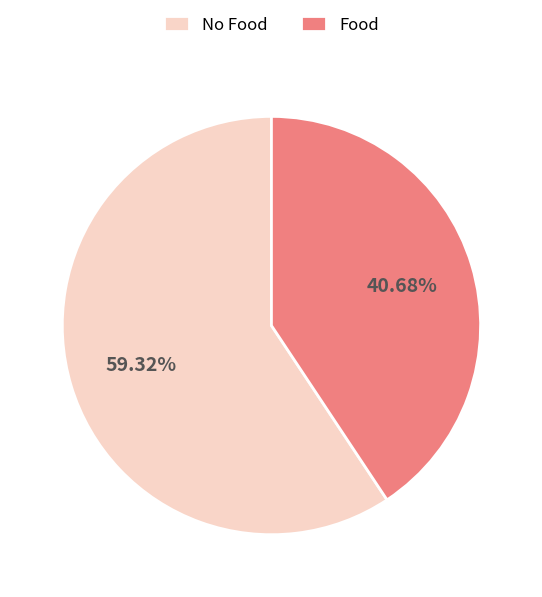

Which category has the biggest portion of the pie?

No Food